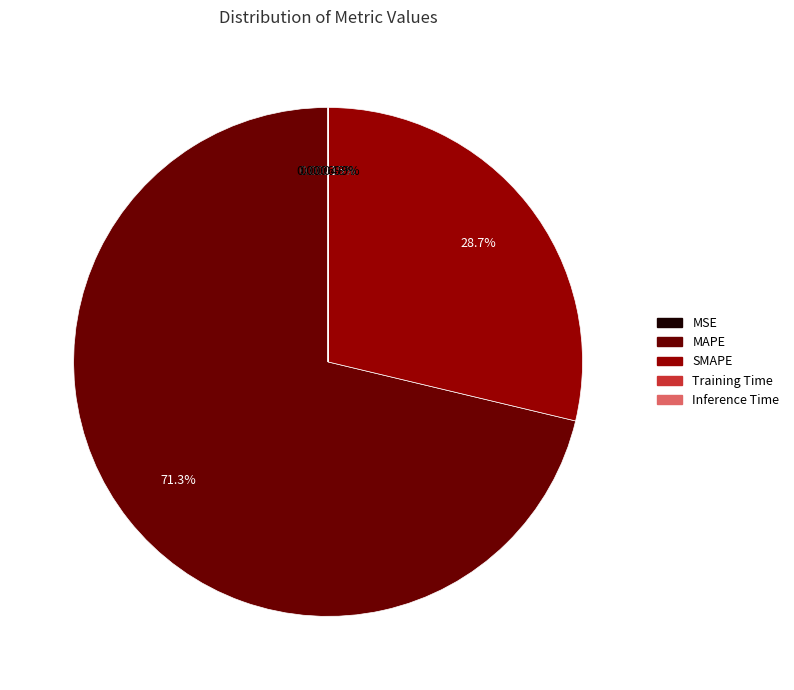

What is the majority slice?

MAPE